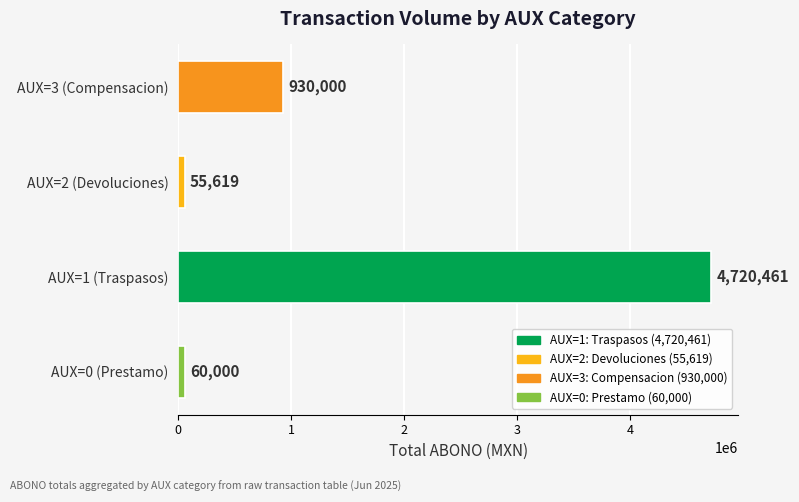

True or false: the data shows 1540523.8 at AUX=3 (Compensacion).

False